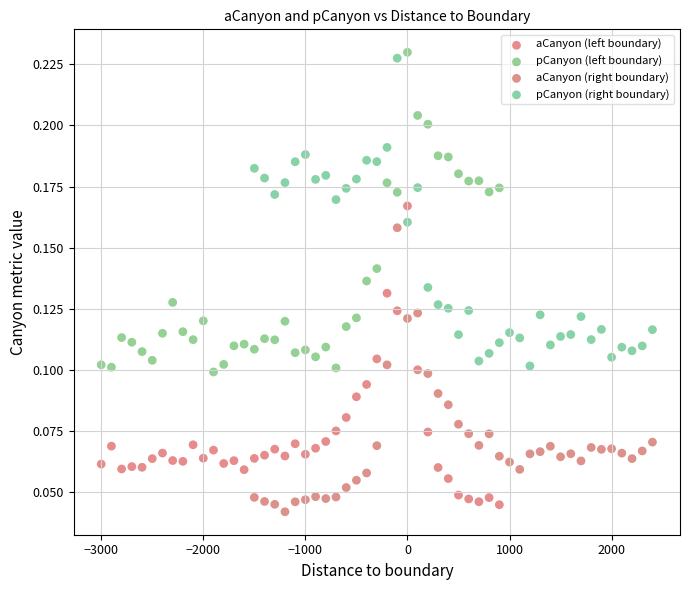

What are all the series names shown in the legend?

aCanyon (left boundary), pCanyon (left boundary), aCanyon (right boundary), pCanyon (right boundary)